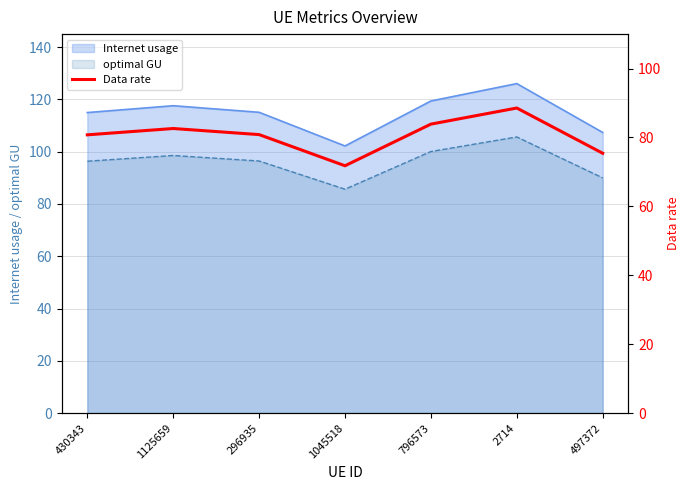

Between 430343 and 796573, which is larger?

796573